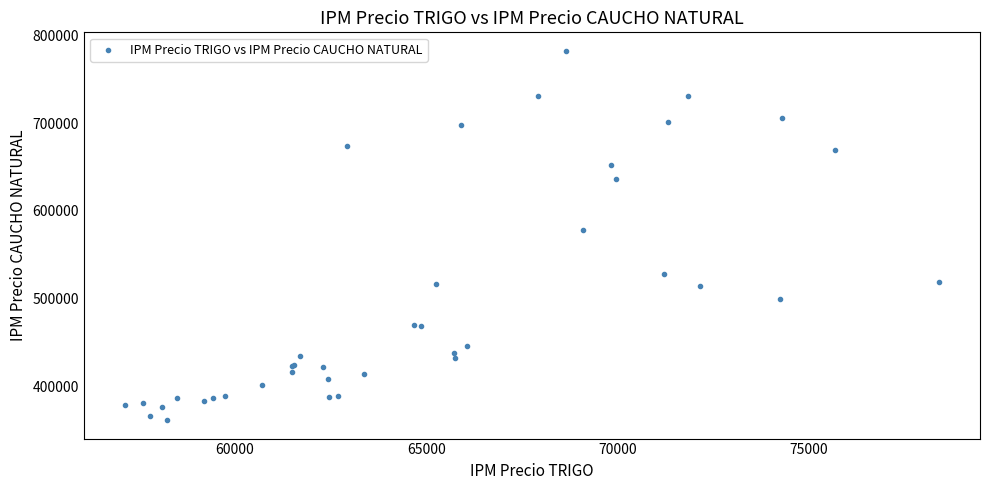

What Y value in the scatter plot is closest to 571927?

577669.5